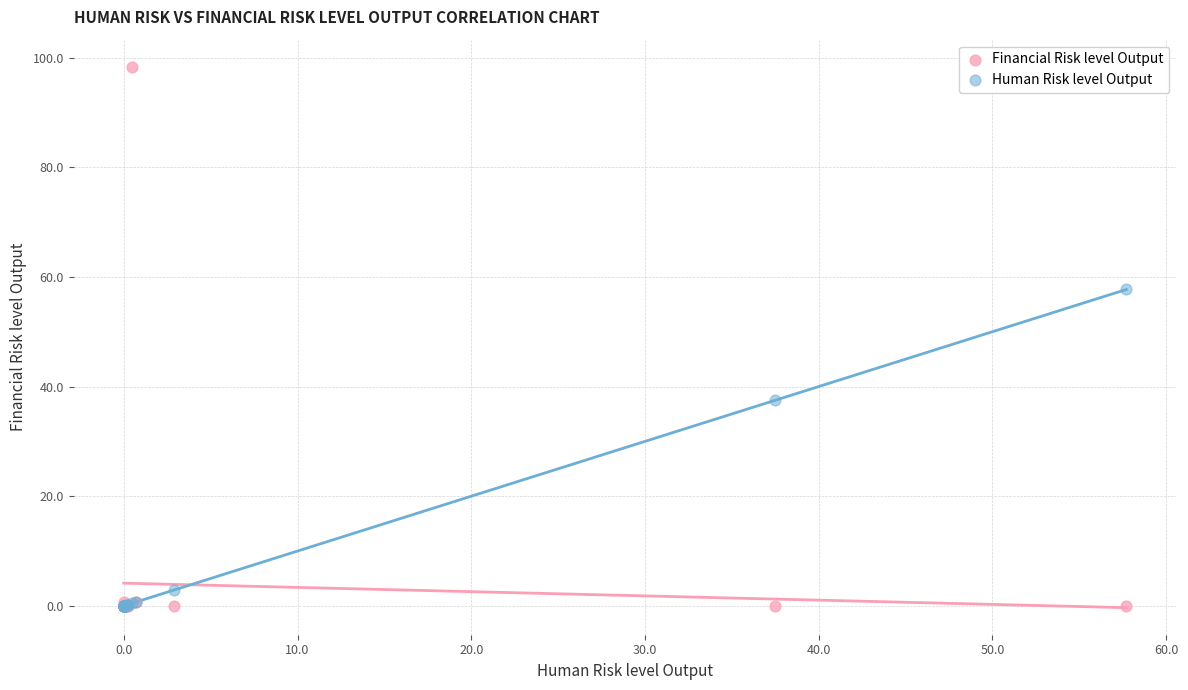

Across all series, what Y value is closest to 49?

57.7